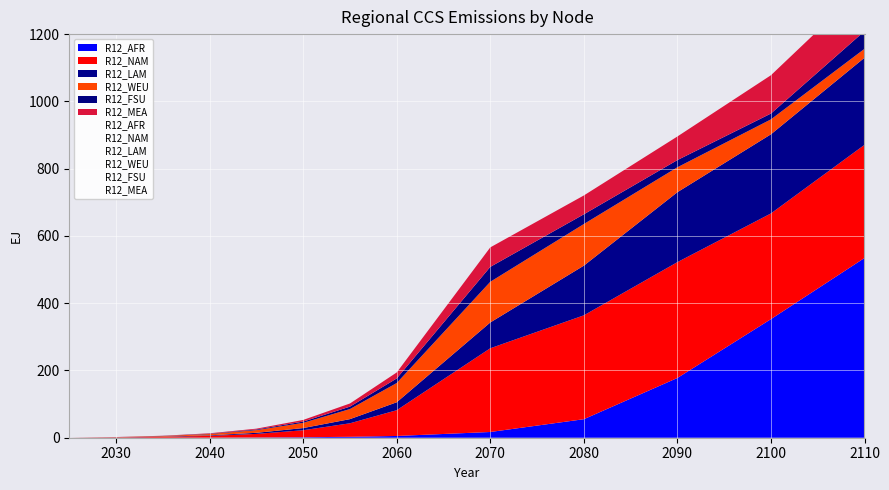

What is the sum of all R12_MEA values?

467.8